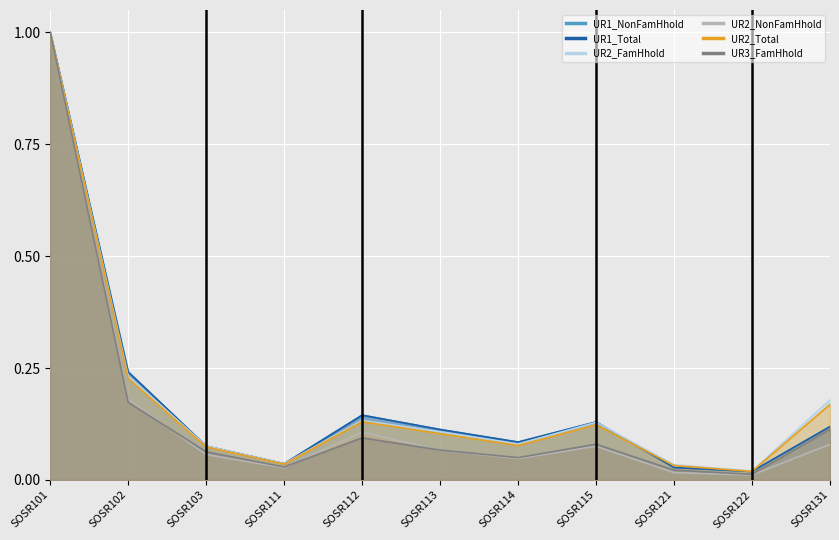

The value of UR3_FamHhold at SOSR131 is 0.2. True or false?

False